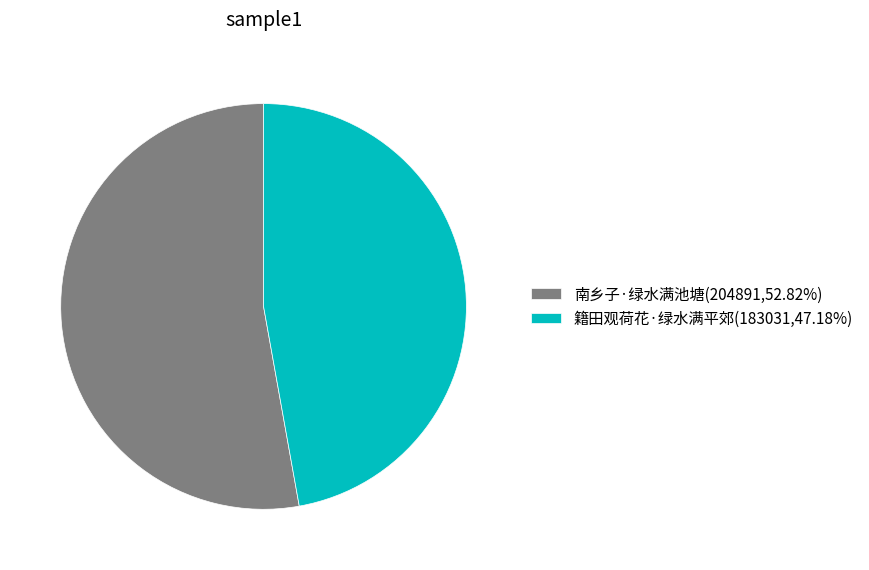

Which category accounts for the majority?

南乡子·绿水满池塘